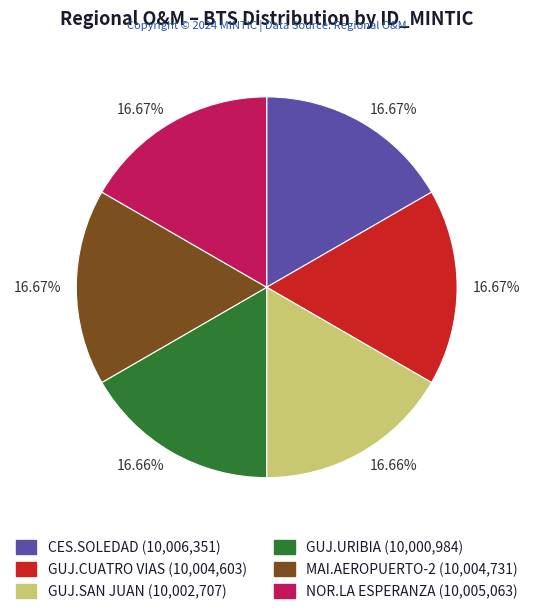

Is there a majority slice in this chart?

No